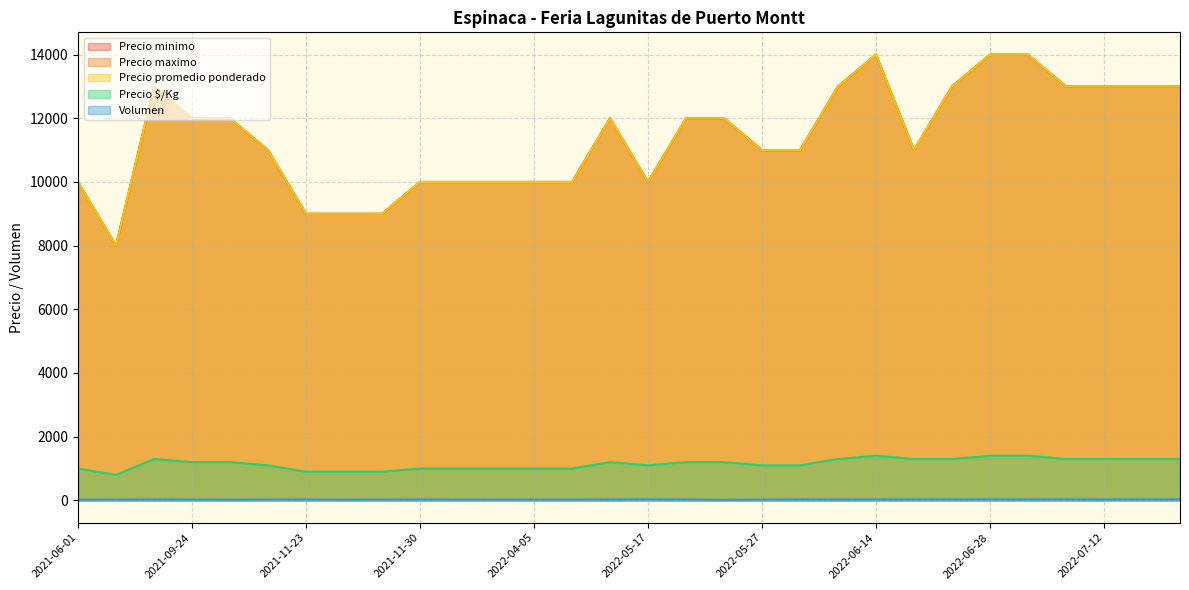

What is the lowest value of the Precio $/Kg series?

800